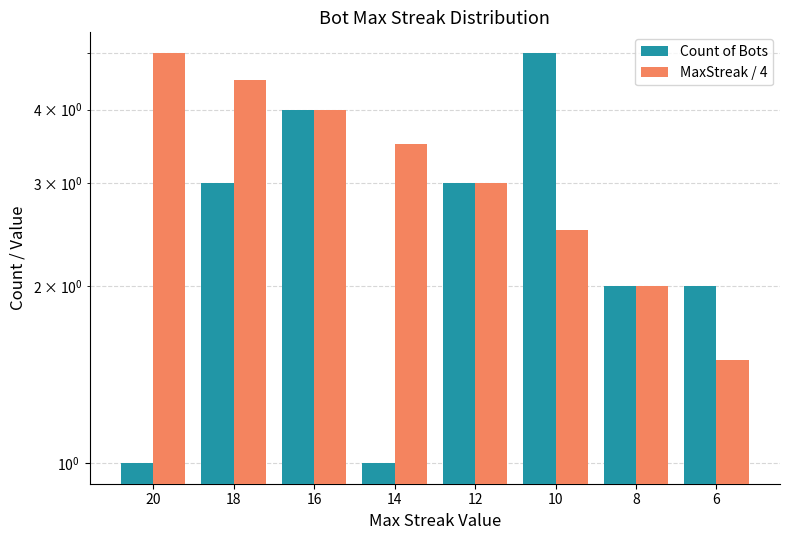

At which category is the sum across all series the highest?

16